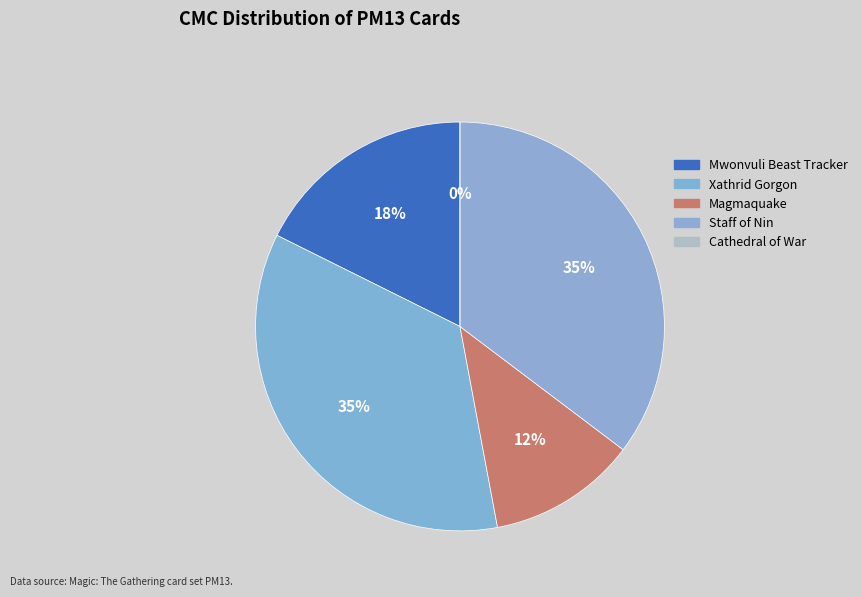

Combined, do Cathedral of War and Staff of Nin account for over 50%?

No